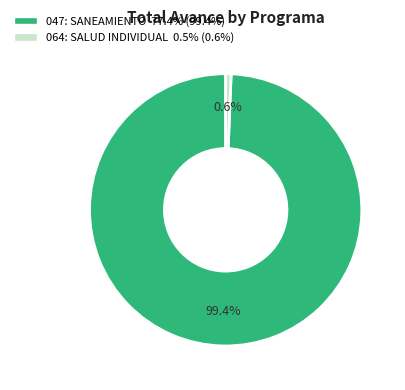

Rank the categories by value from lowest to highest.

064: SALUD INDIVIDUAL, 047: SANEAMIENTO